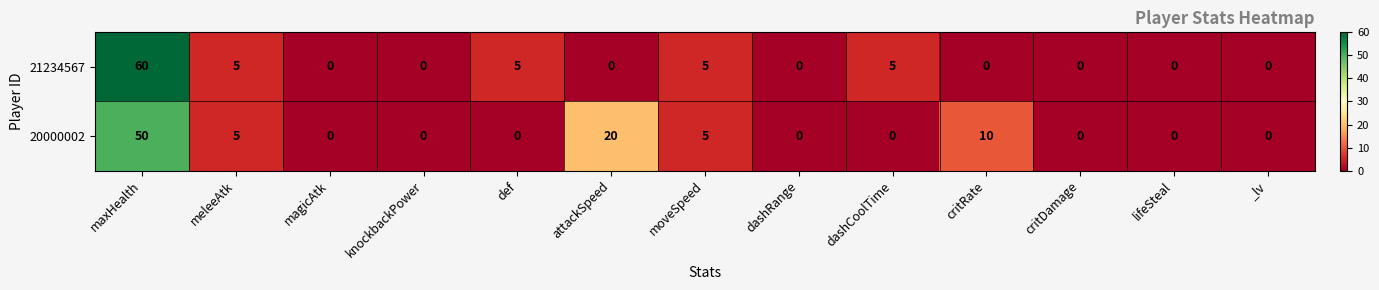

At dashCoolTime, list the series in order from smallest to largest.

20000002, 21234567